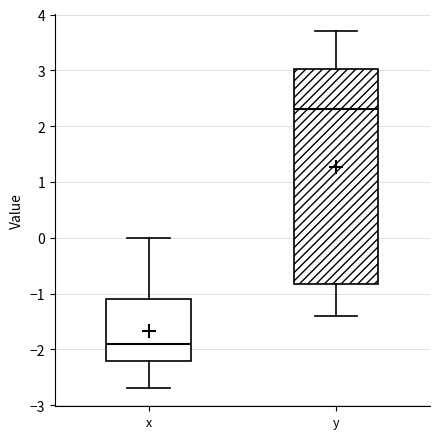

Which box is the tallest, from its lower edge to its upper edge?

y